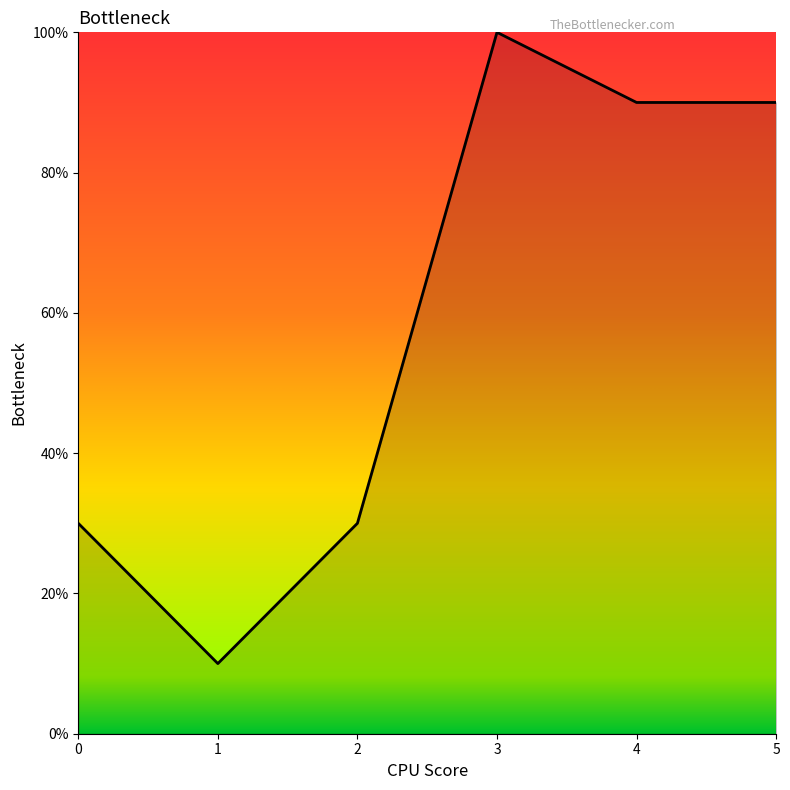

What is the difference between the values at 5 and 3?

10